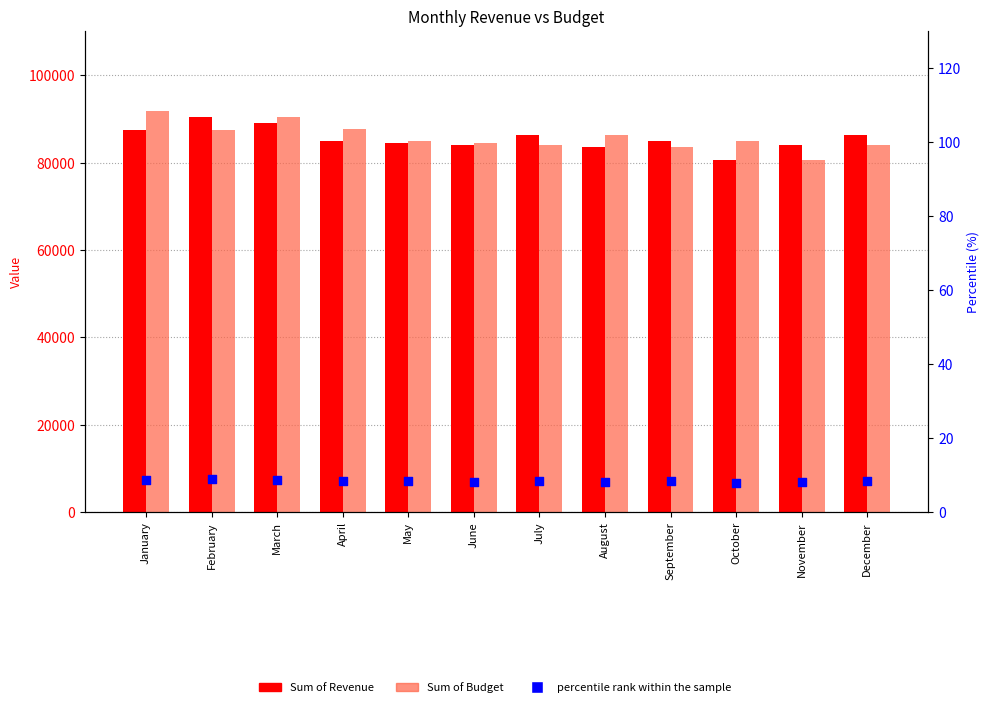

At which category is the sum across all series the highest?

March